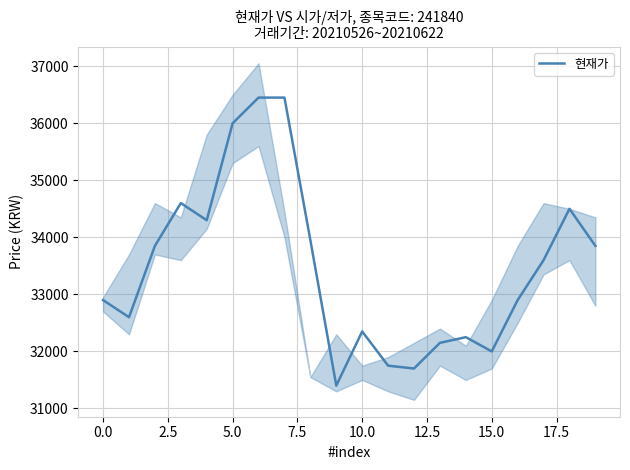

What is the maximum value for 현재가?

36450